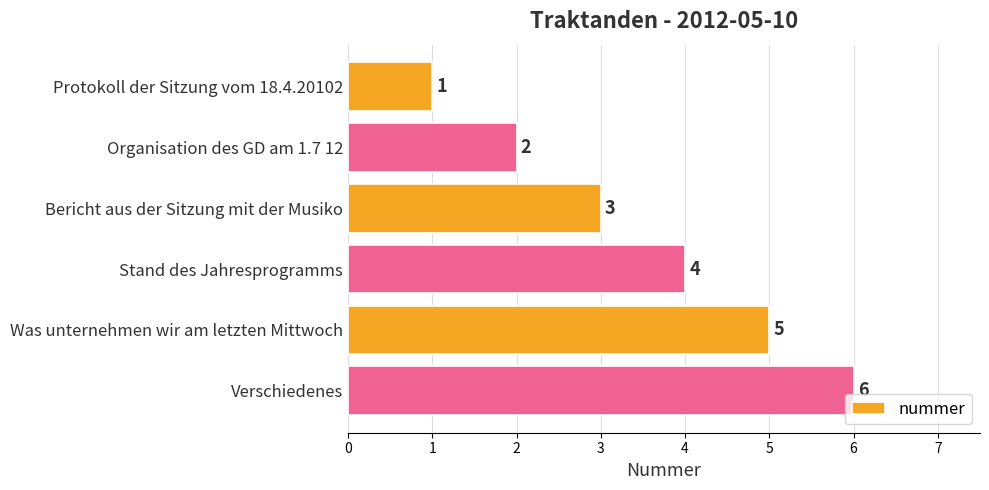

Are the bars horizontal?

Yes